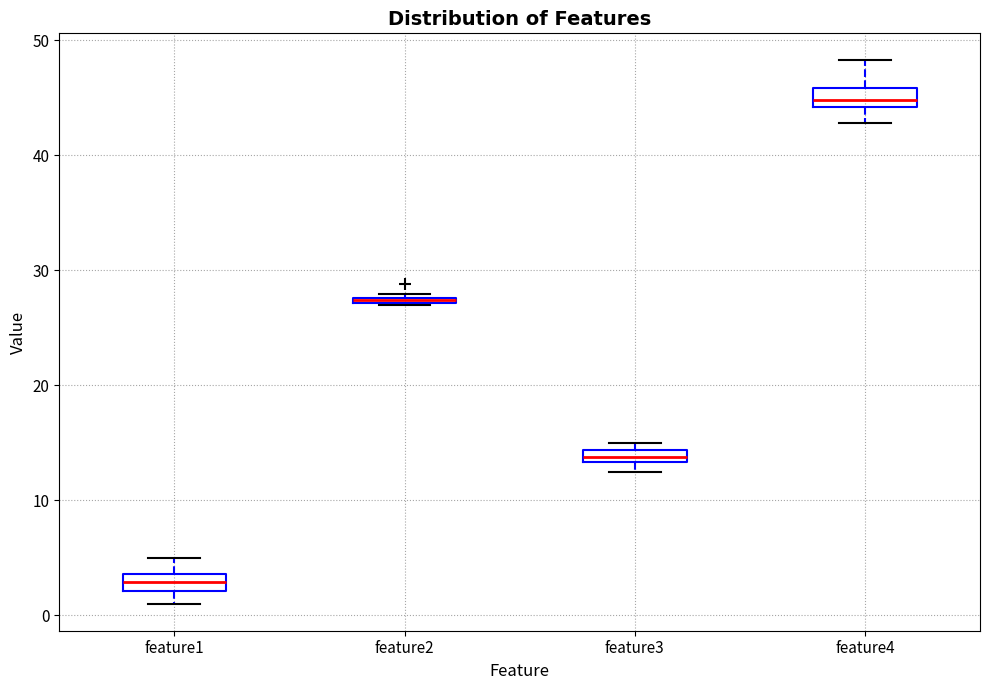

Which box has the lowest median line?

feature1